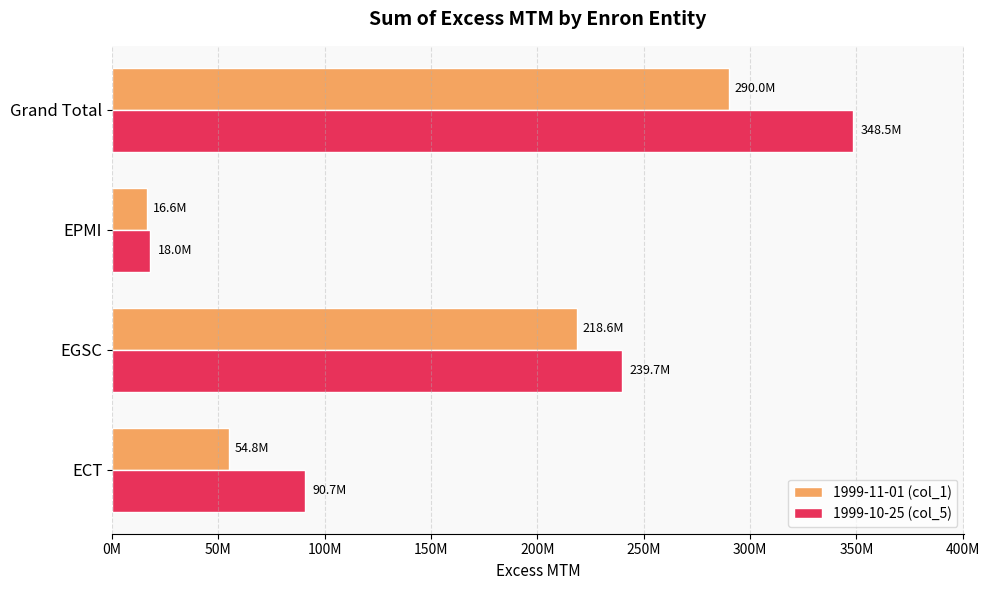

What are all the series names shown in the legend?

1999-11-01 (col_1), 1999-10-25 (col_5)